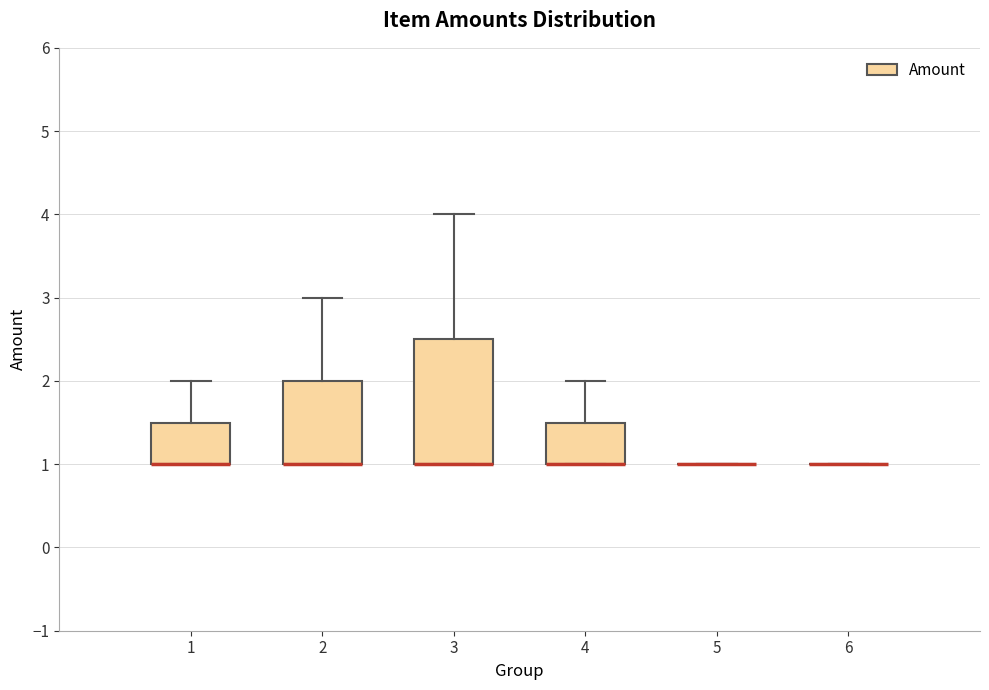

Reading left to right, read every box against the y-axis: the position of its median line, the range the box covers, and the ends of its whiskers. The values are not printed on the chart, so give them approximately, as read against the axis.

1: median 1.0 (drawn on the box's lower edge), box 1.0 to 1.5, whiskers 1.0 to 2.0
2: median 1.0 (drawn on the box's lower edge), box 1.0 to 2.0, whiskers 1.0 to 3.0
3: median 1.0 (drawn on the box's lower edge), box 1.0 to 2.5, whiskers 1.0 to 4.0
4: median 1.0 (drawn on the box's lower edge), box 1.0 to 1.5, whiskers 1.0 to 2.0
5: box collapsed to a line at 1.0, whiskers 1.0 to 1.0
6: box collapsed to a line at 1.0, whiskers 1.0 to 1.0